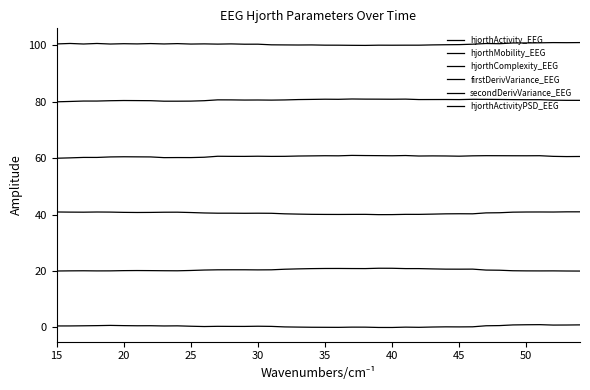

True or false: hjorthMobility_EEG and firstDerivVariance_EEG intersect in this chart.

False